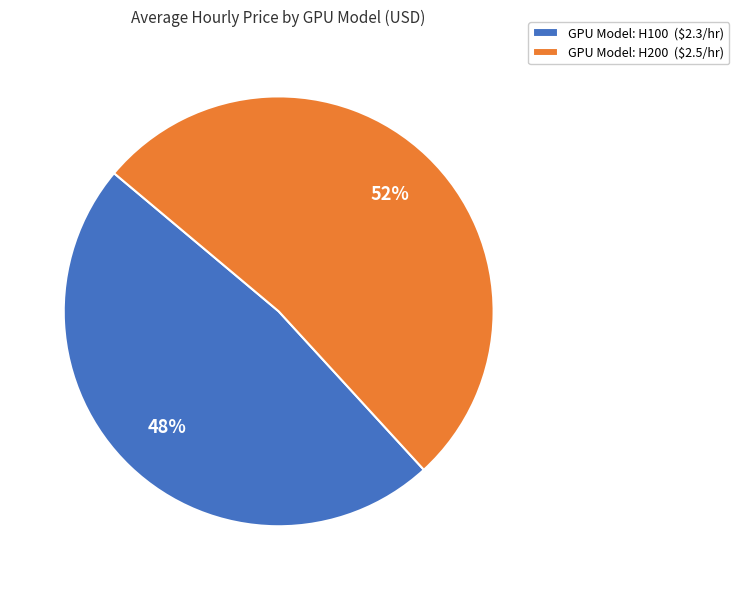

How many segments does this pie chart have?

2